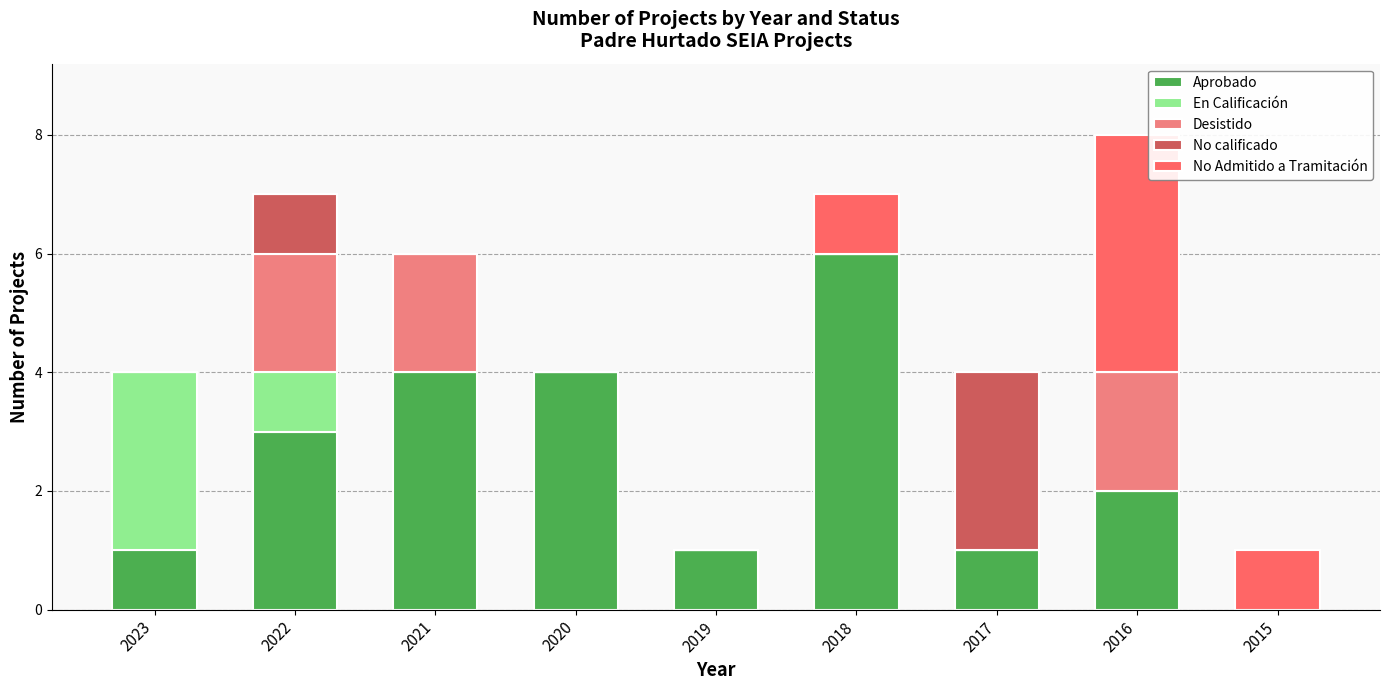

Is it true that En Calificación equals 2 at 2017?

False